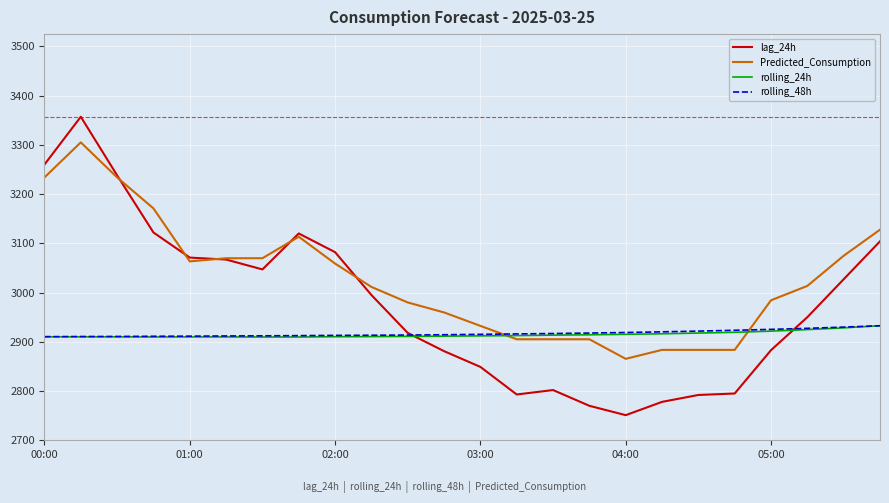

What is the smallest value displayed?

2751.0